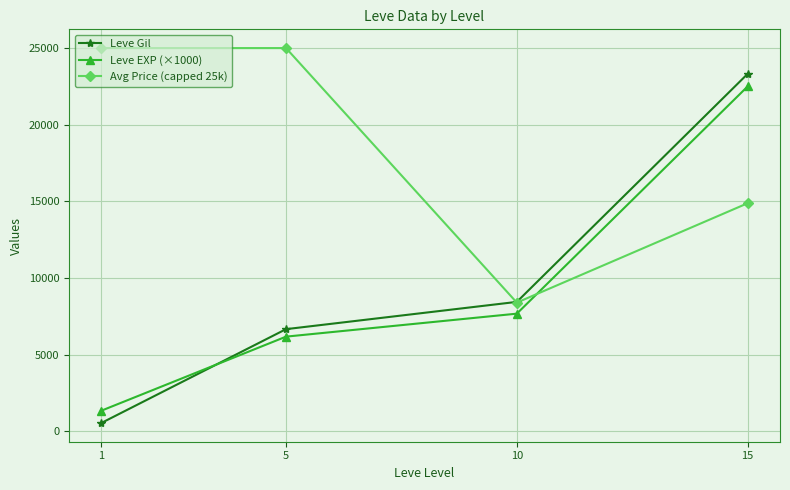

How many intersections are there between Leve Gil and Avg Price (capped 25k)?

1